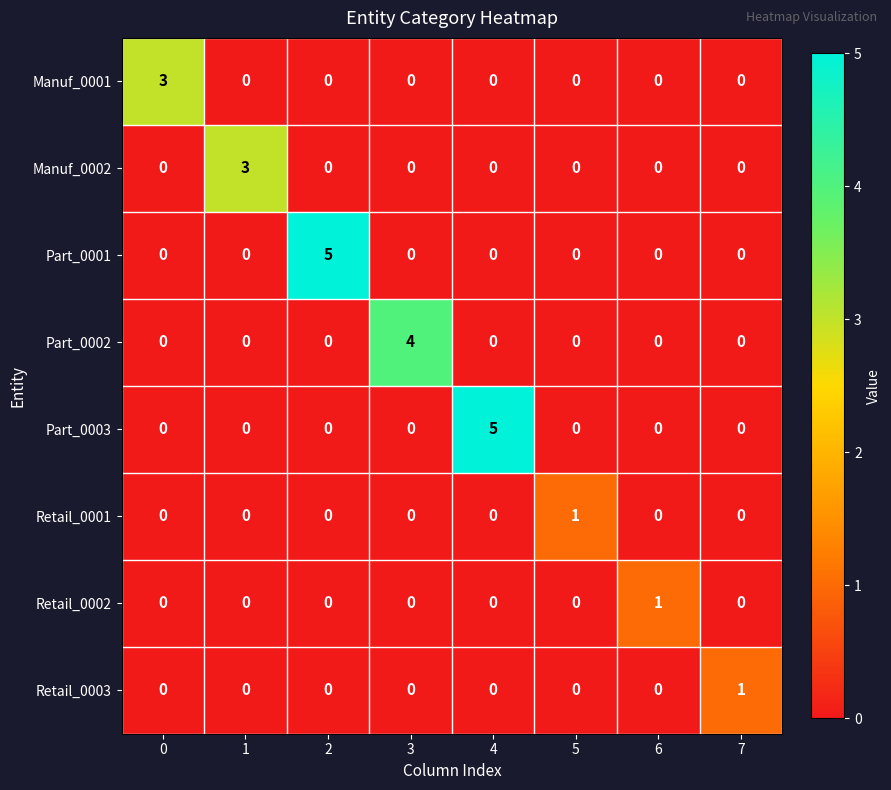

What is the maximum value for Part_0001?

5